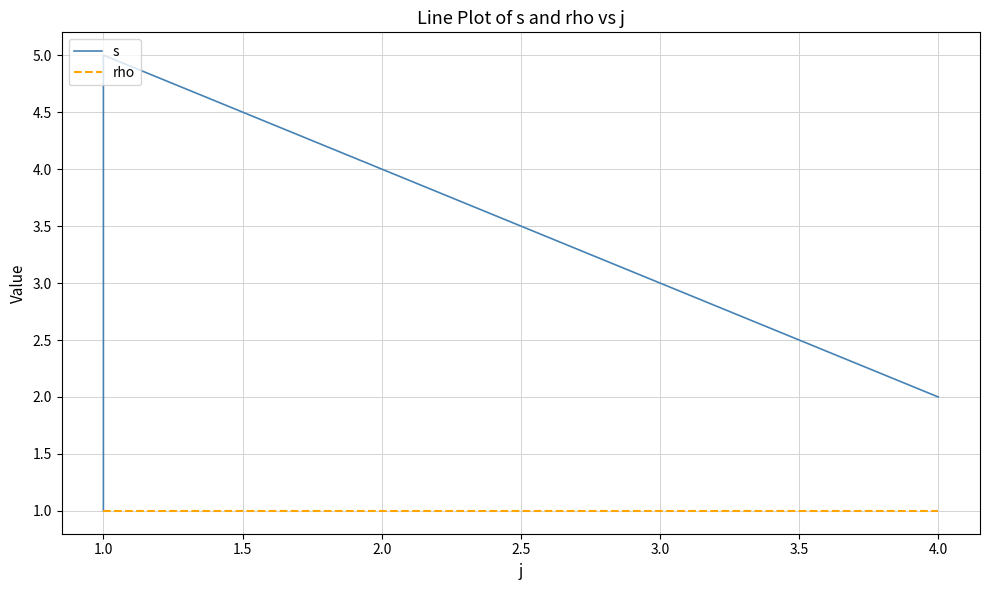

Reading left to right, list all the values displayed in this chart.

s: 1	2	3	4	5	2
rho: 1	1	1	1	1	1